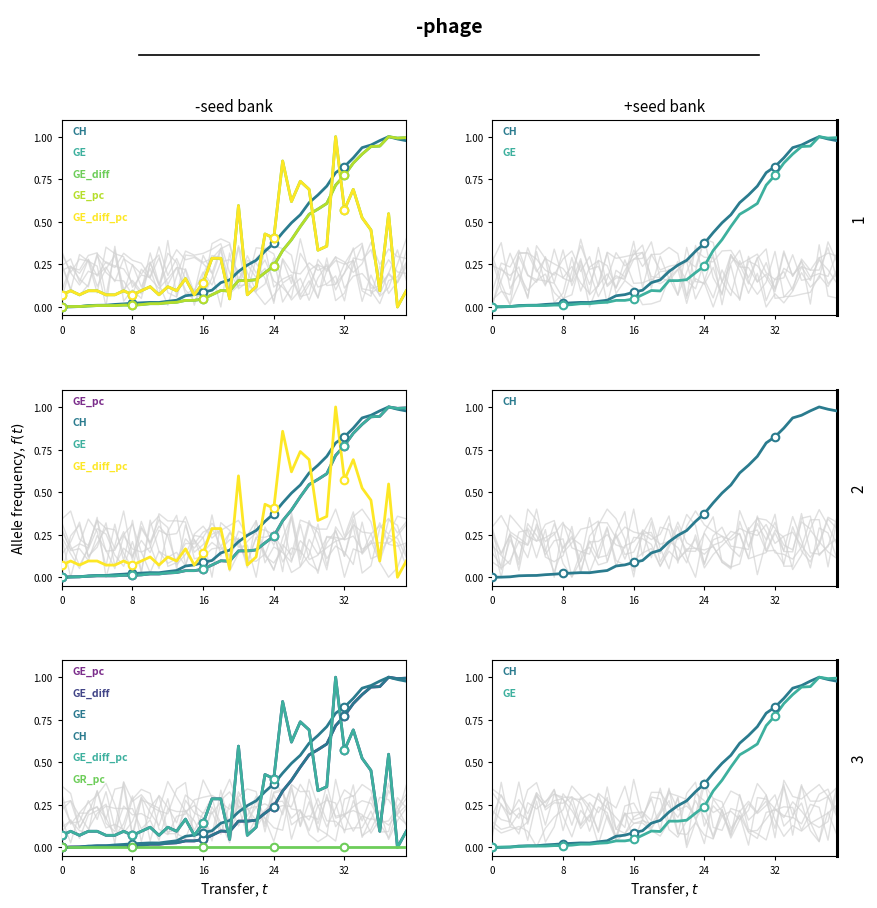

Which series reaches the maximum Y coordinate?

CH